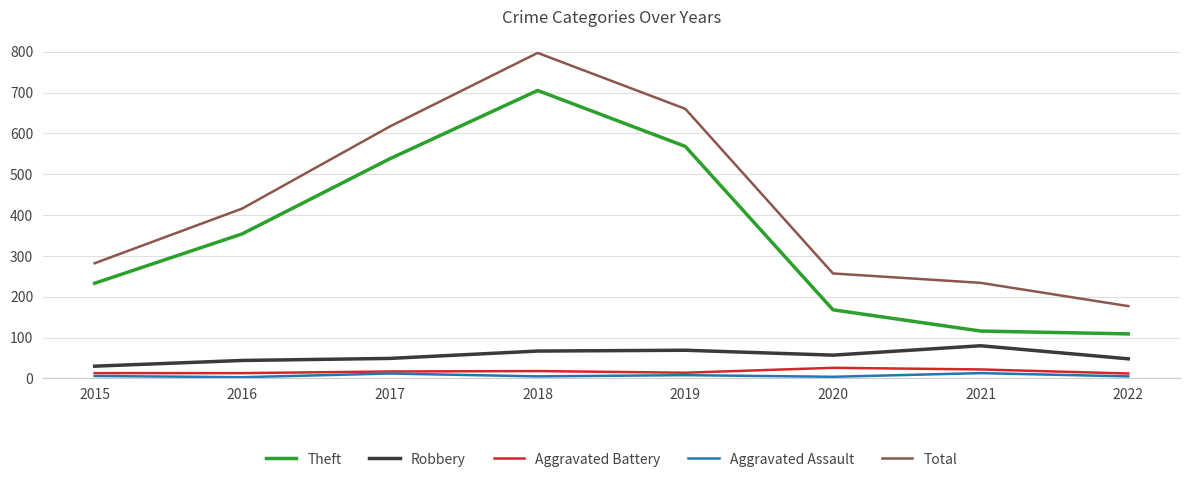

What is the sum of the Theft values at 2016 and 2020?

522